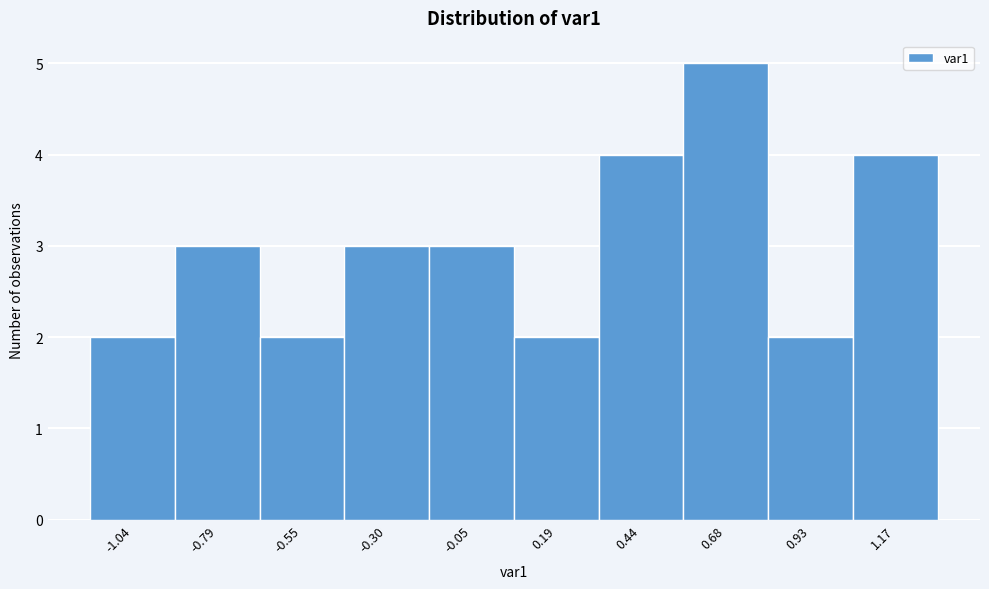

What is the height of the bar covering -0.90 to -0.65 on the x-axis? Neither the bar edges nor the heights are printed on the chart, so give them approximately, as read against the axes.

3